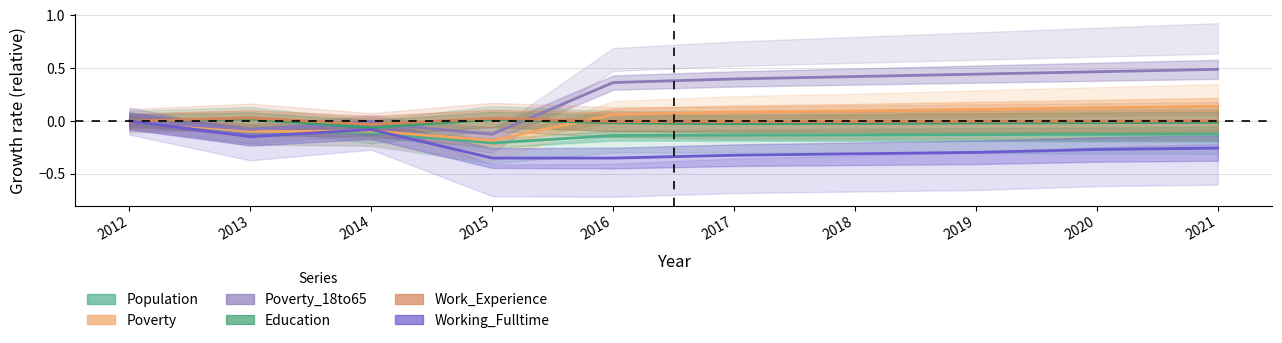

True or false: Working_Fulltime and Poverty_18to65 intersect in this chart.

False